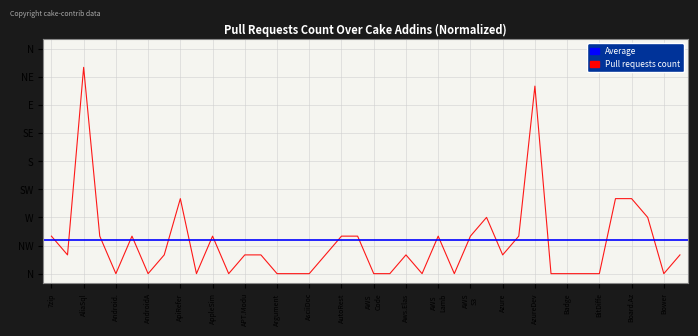

At which category does the data reach its first local valley?

Cake.ActiveDirectory